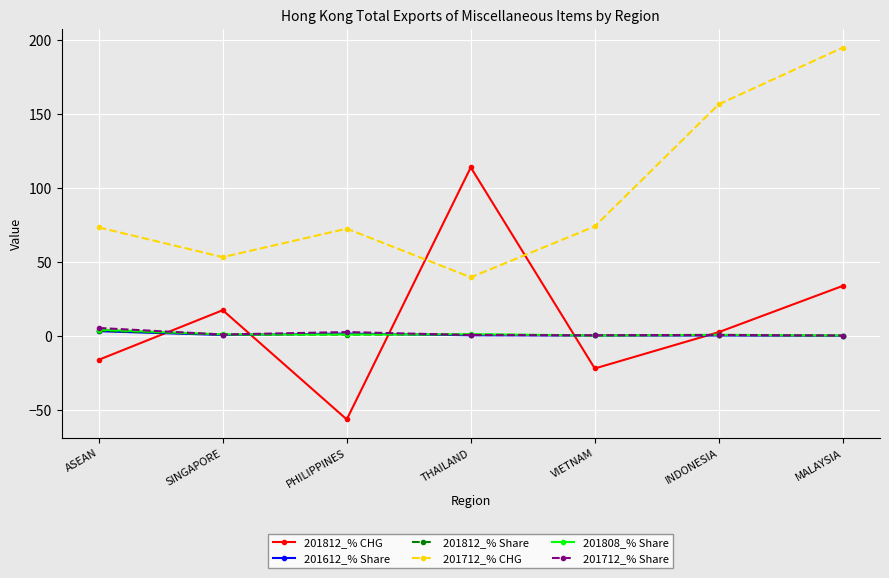

What is the spread (max minus min) of values at PHILIPPINES?

128.9